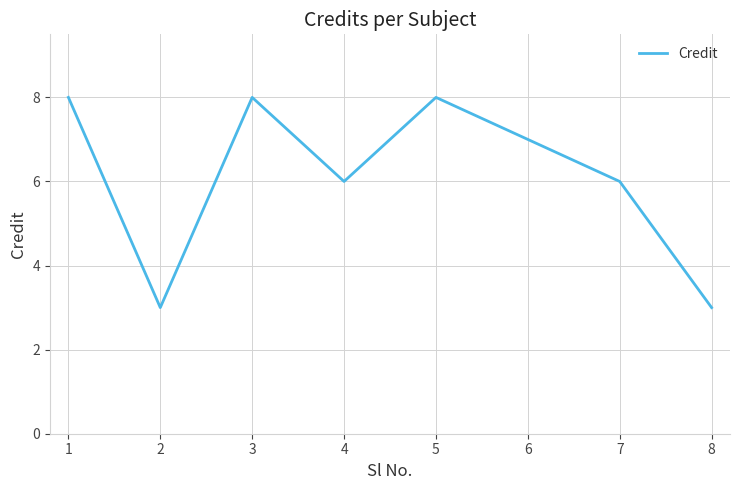

How many interior local peaks (higher than both neighbors) does the data have?

2